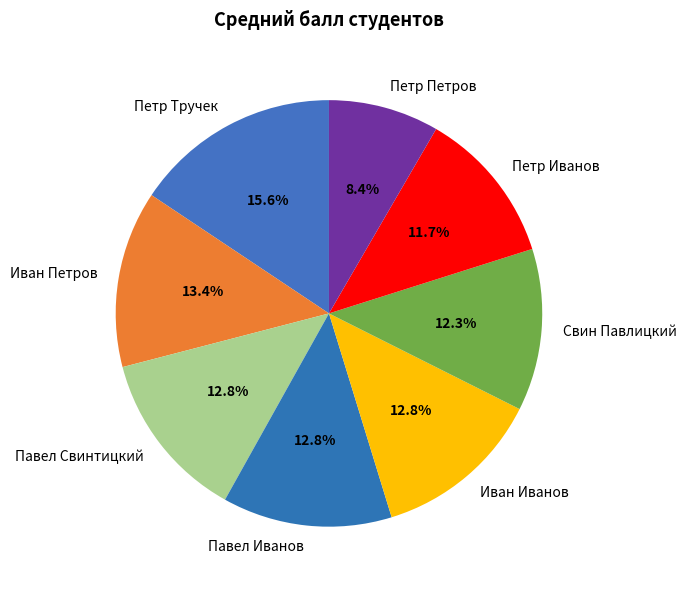

Which category has the biggest portion of the pie?

Петр Тручек